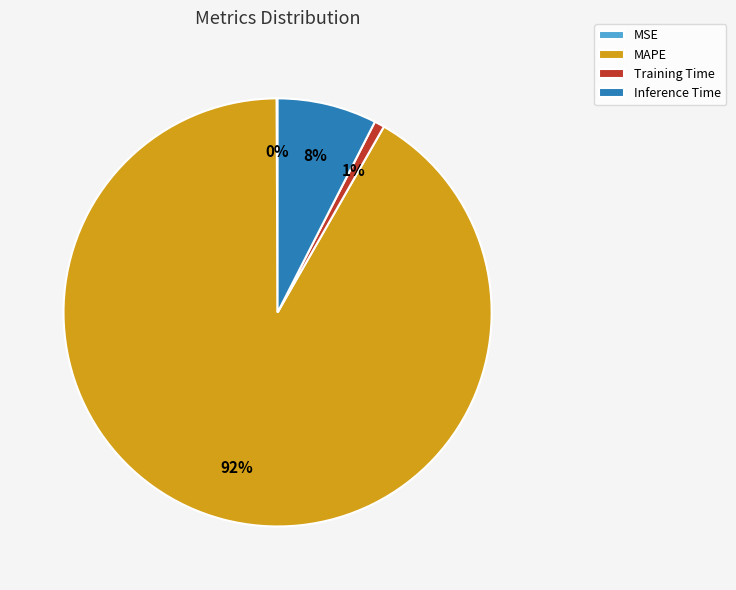

To the nearest percent, what is the average slice percentage?

25%